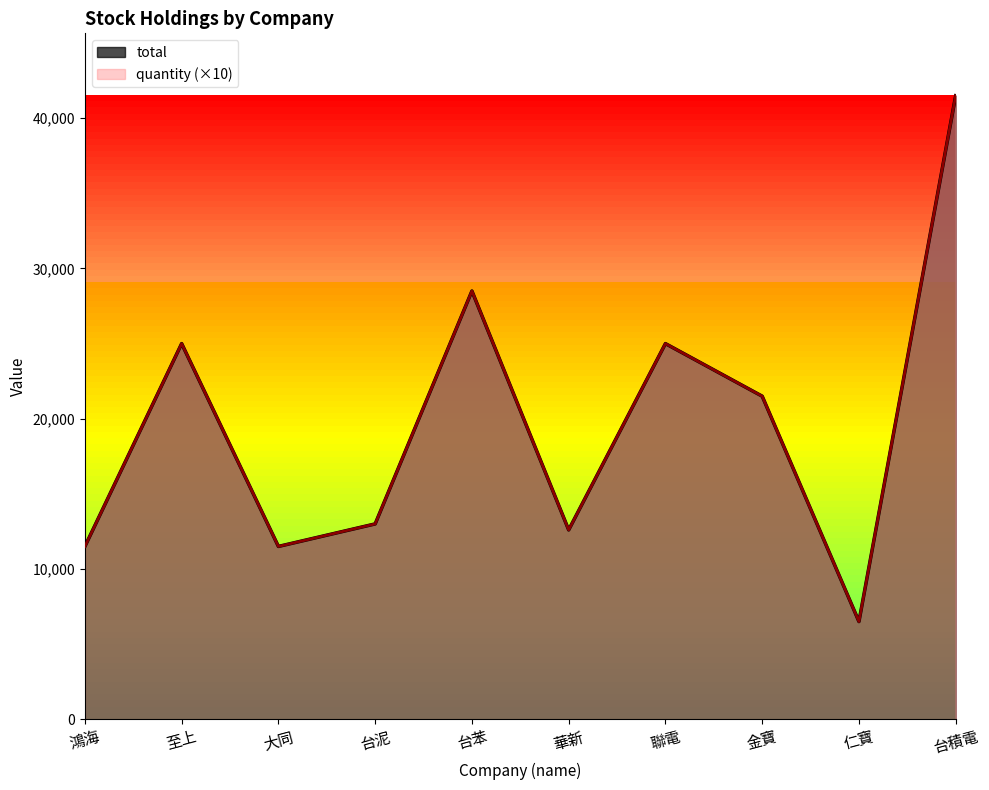

What is the total value across all series at 台苯?

57000